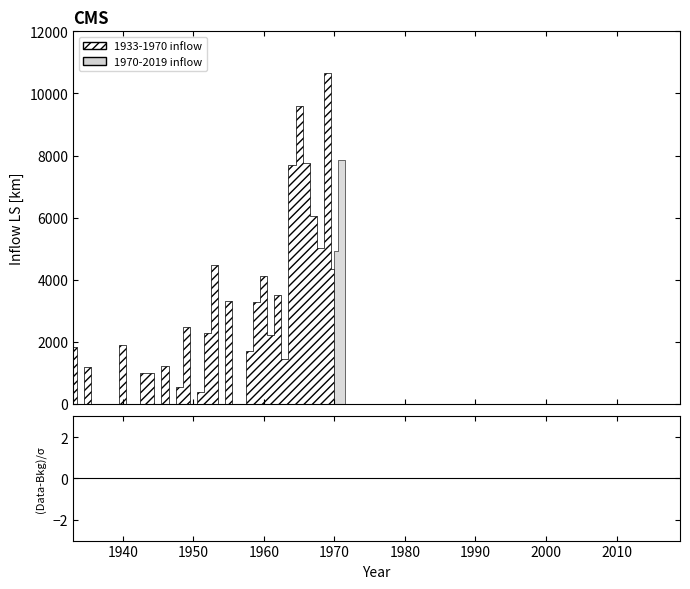

Rank the series by their average value, from lowest to highest.

1970-2019 inflow, 1933-1970 inflow